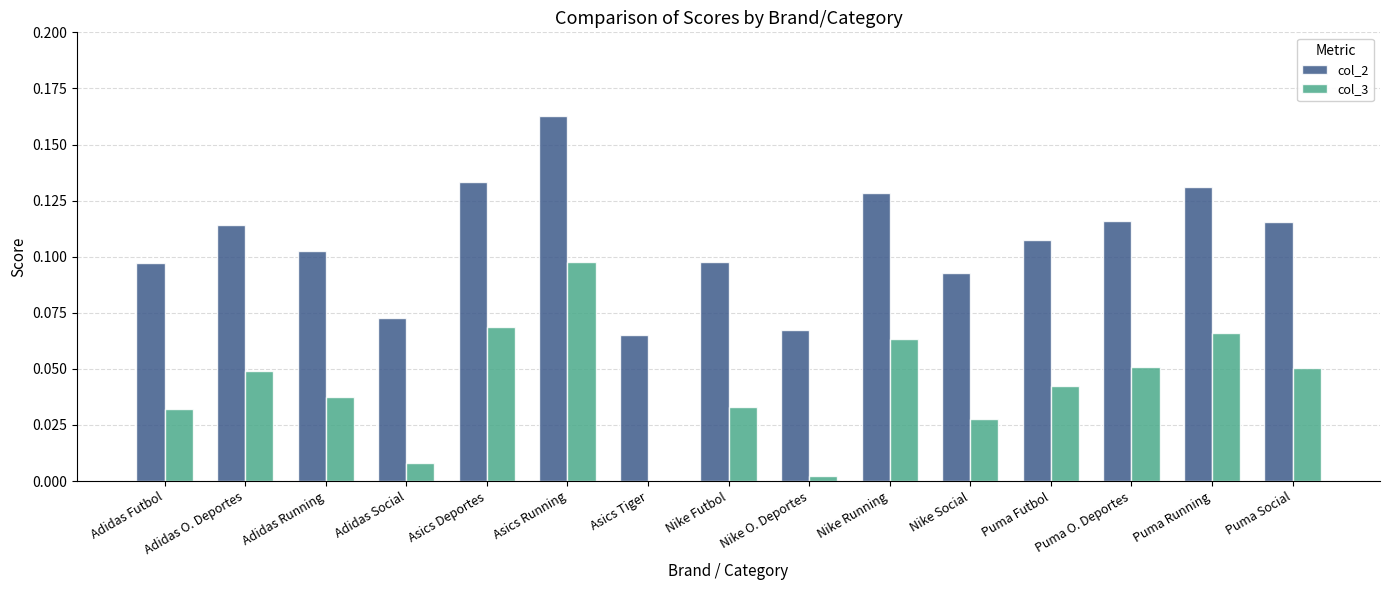

What is the sum of all col_3 values?

0.6